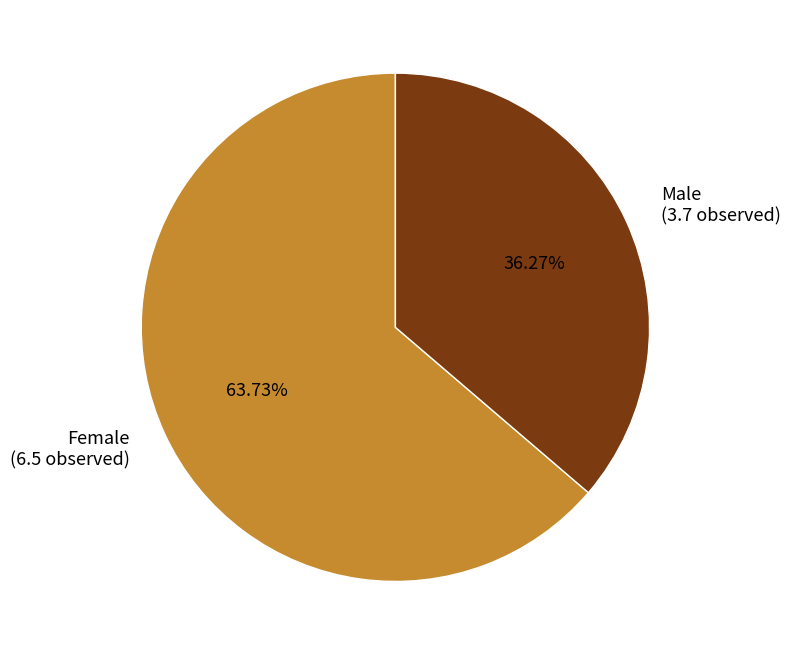

Does any single category account for the majority?

Yes